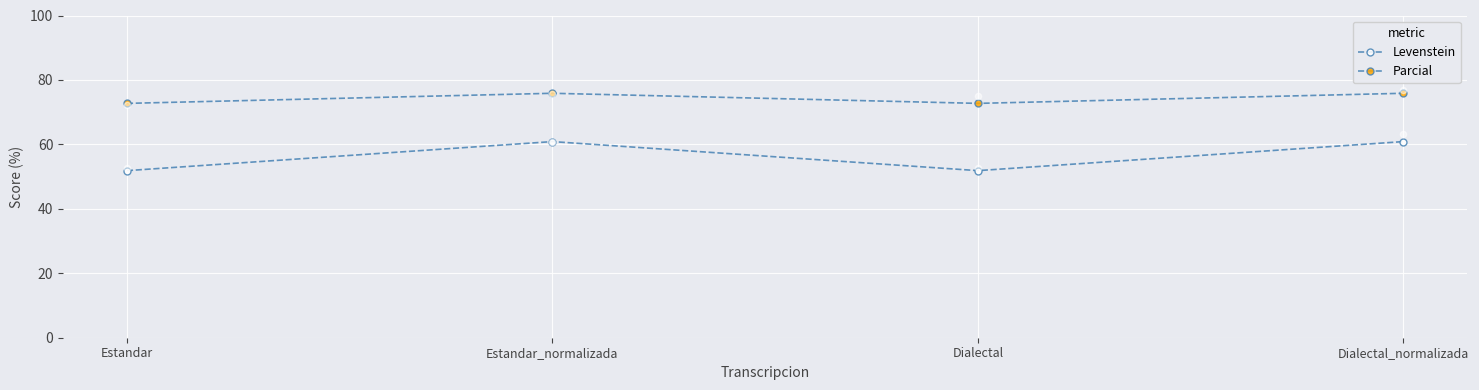

Which series has the largest Y range (max minus min)?

Levenstein